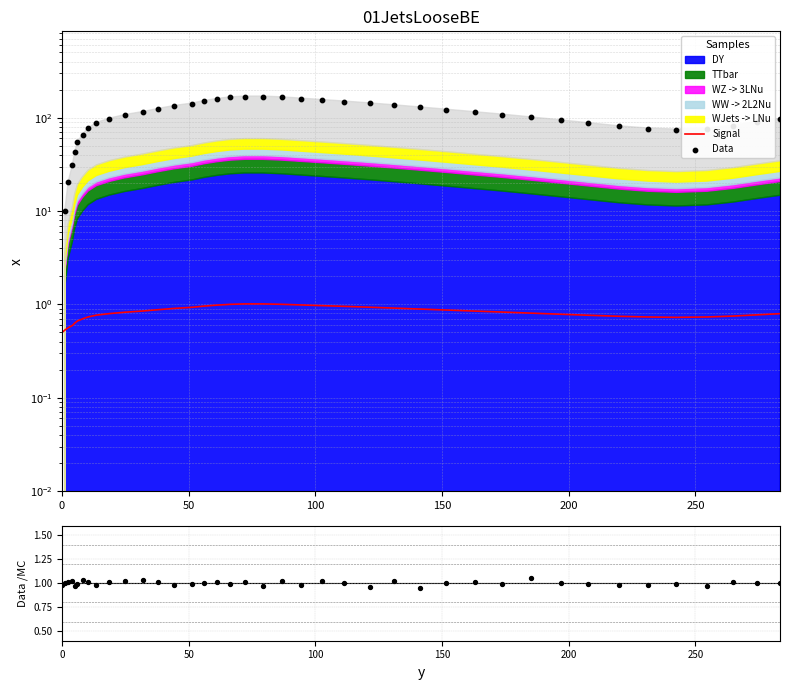

Which series has the widest spread of Y values?

Data